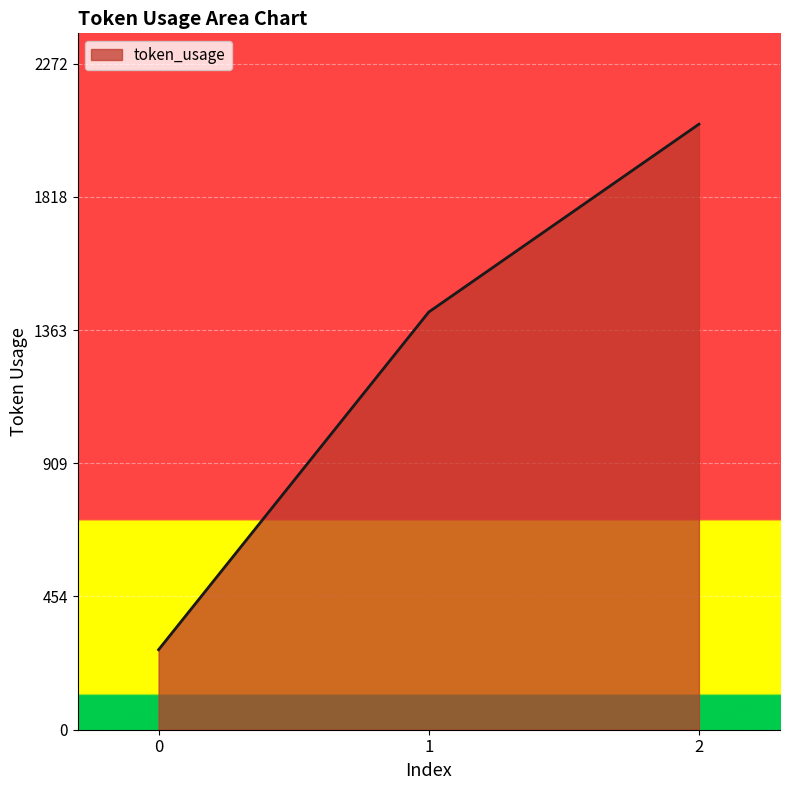

Which has a higher value, 0 or 1?

1